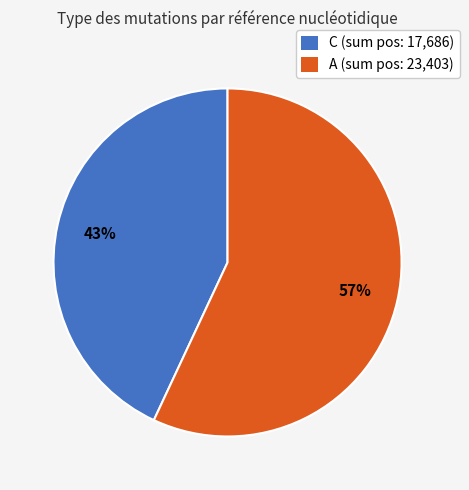

What is the largest slice in the pie chart?

A